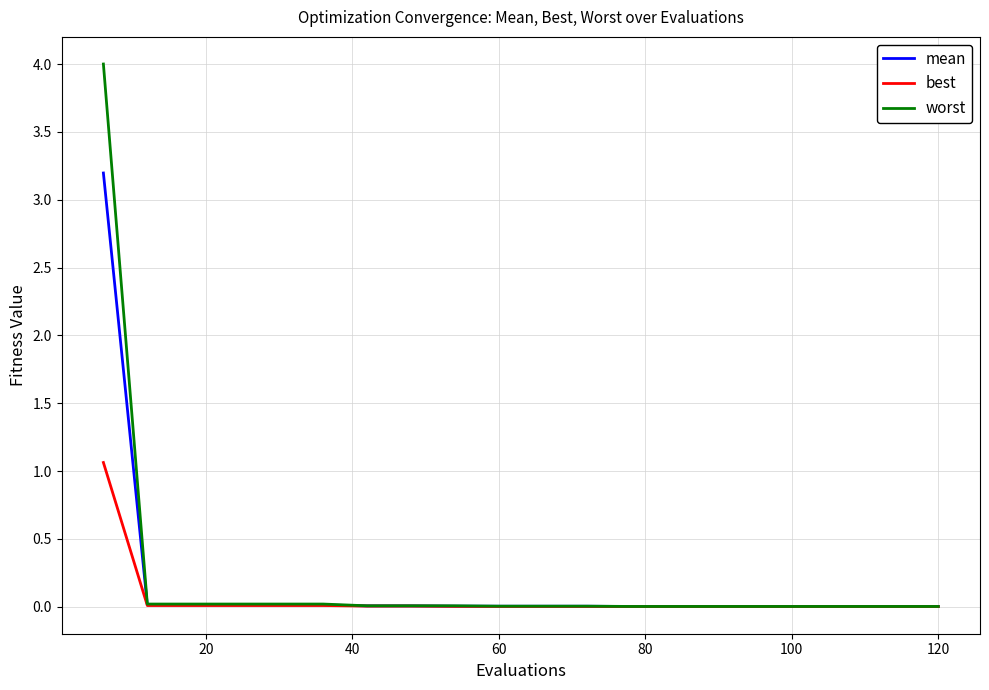

Rank the series by their maximum value, from highest to lowest.

worst, mean, best